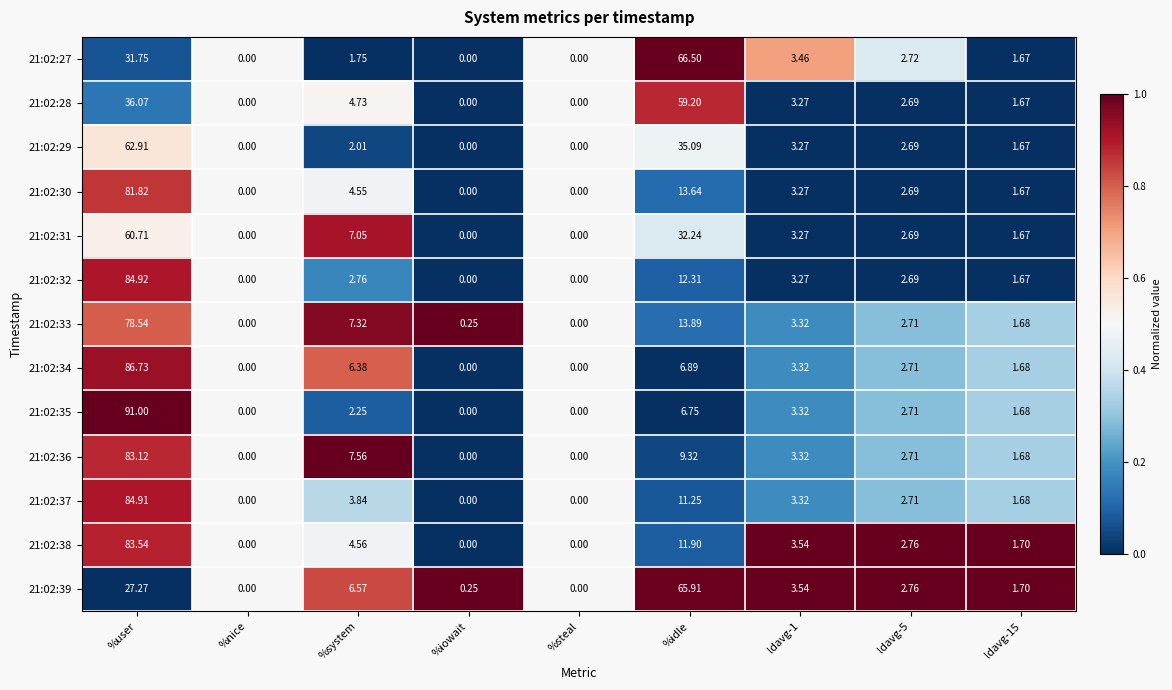

Which series has the widest spread of values?

21:02:35